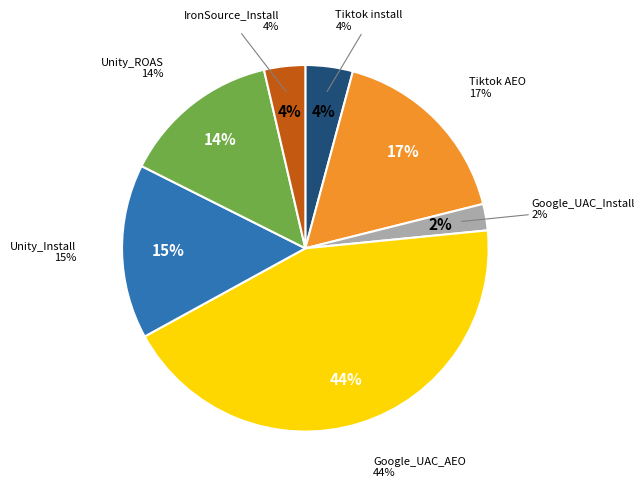

Which has a higher value, IronSource_Install or Google_UAC_AEO?

Google_UAC_AEO